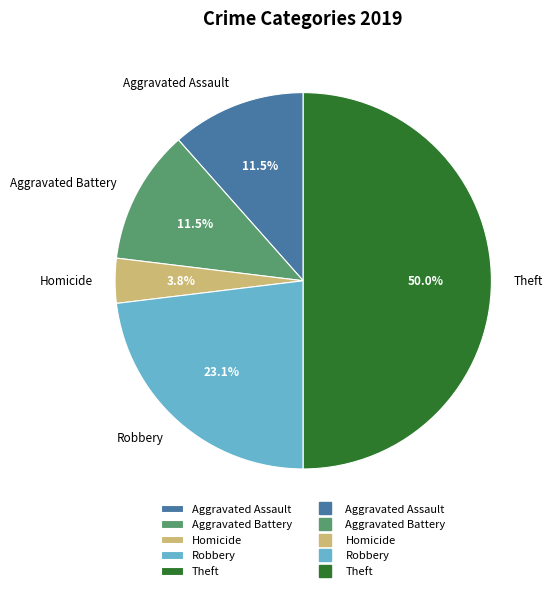

What percentage is NOT represented by Homicide?

96.2%